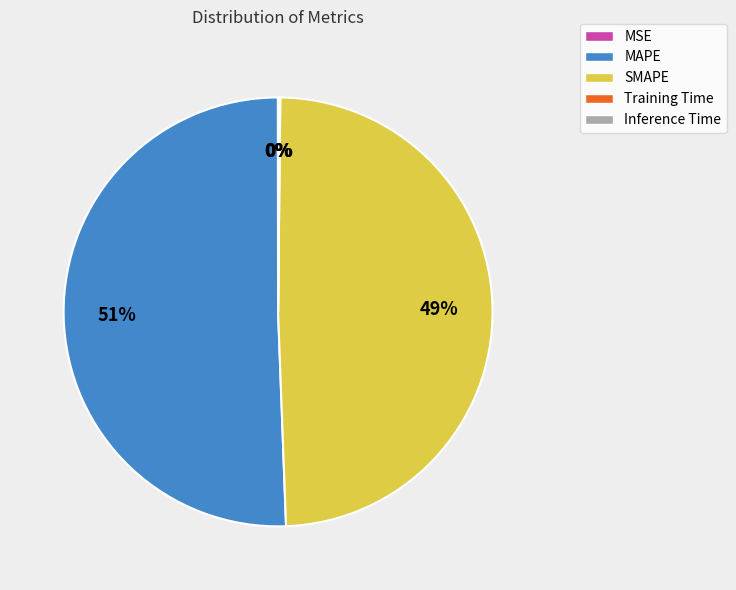

Which category has the biggest portion of the pie?

MAPE